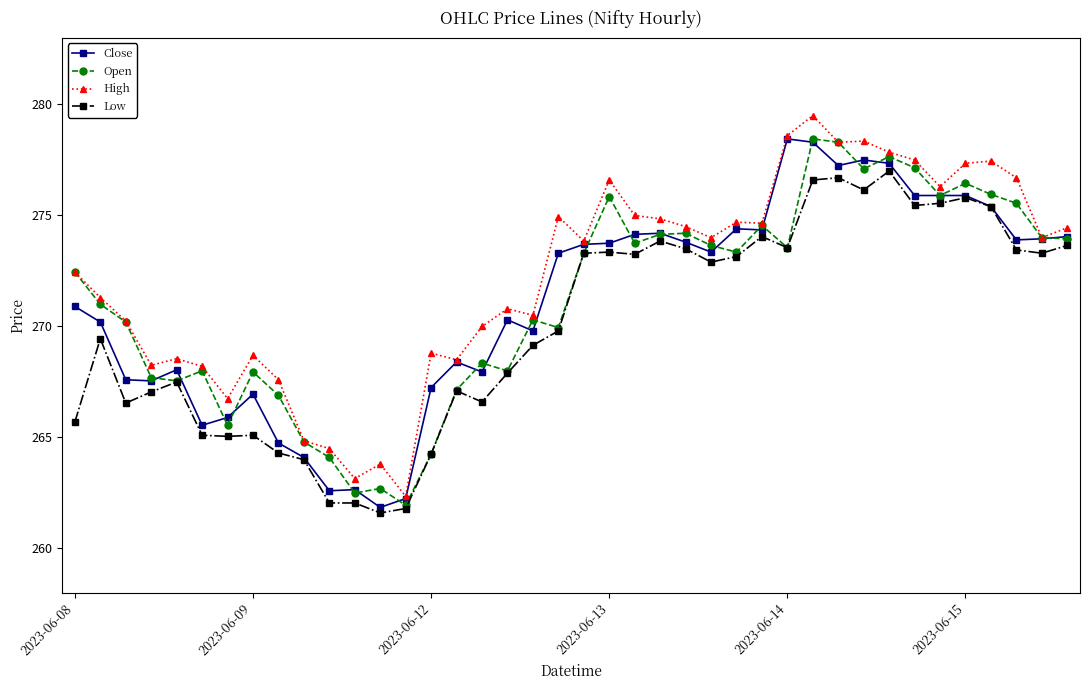

What is the value of the Close point at the 12th from the left?

262.6